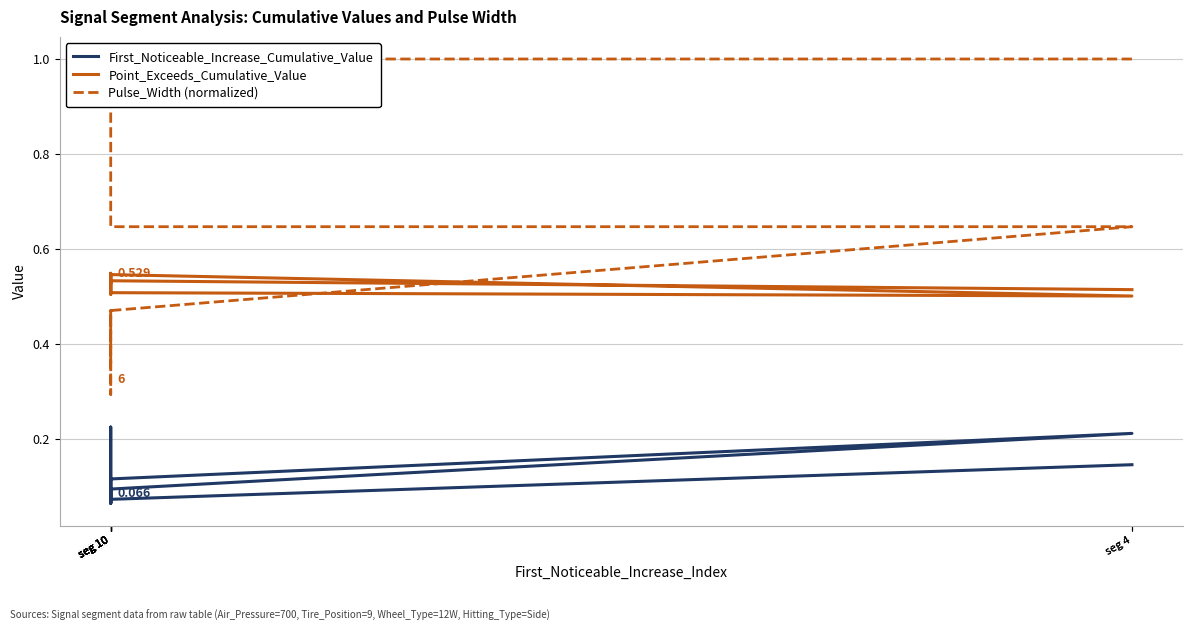

Is this an area chart (filled region under the line)?

No